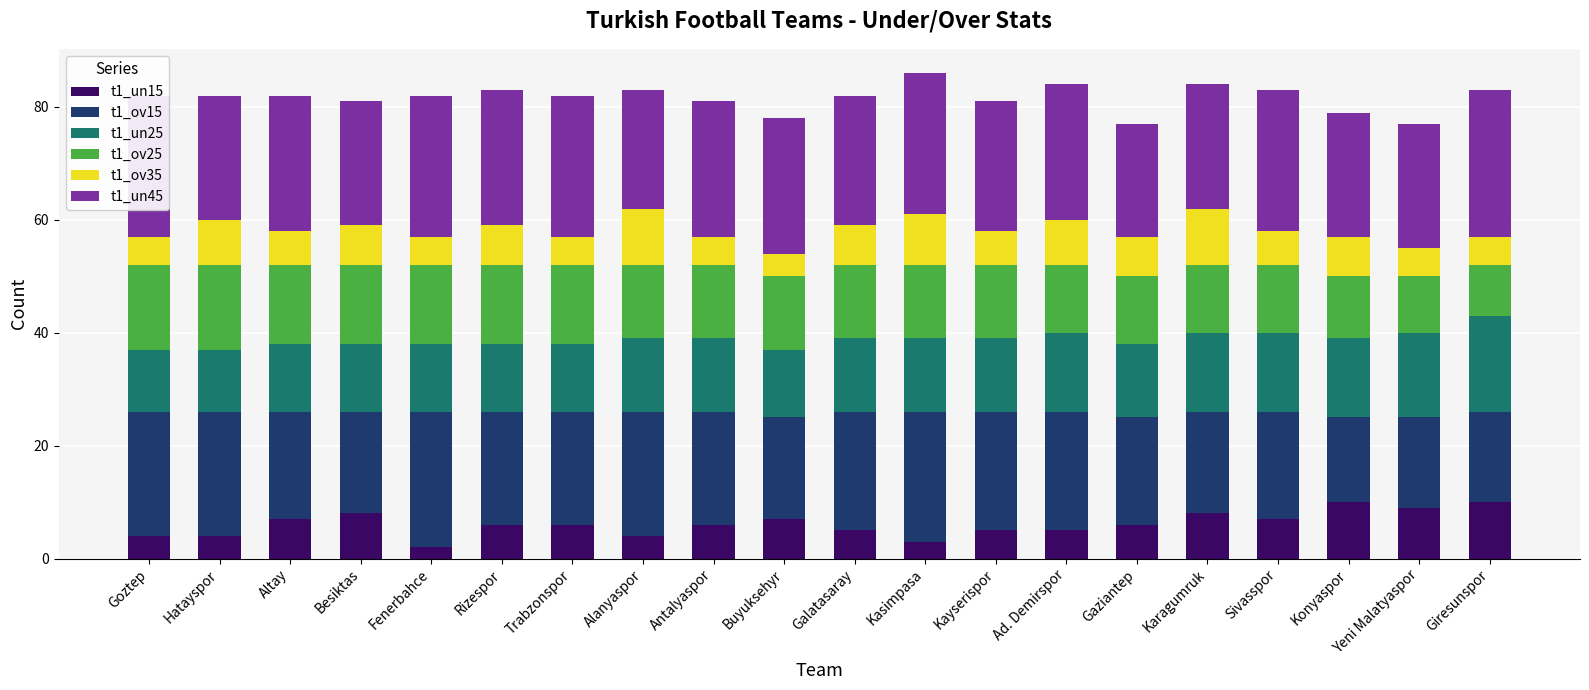

What is the total value across all series at Kasimpasa?

86